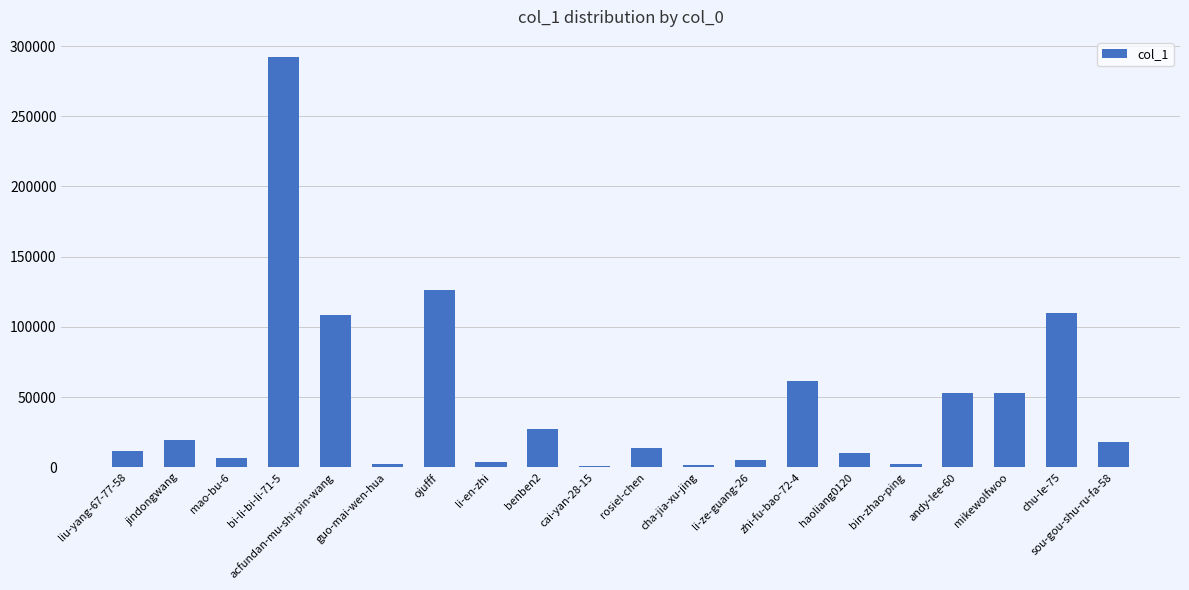

What is the difference between the values at zhi-fu-bao-72-4 and li-en-zhi?

57614